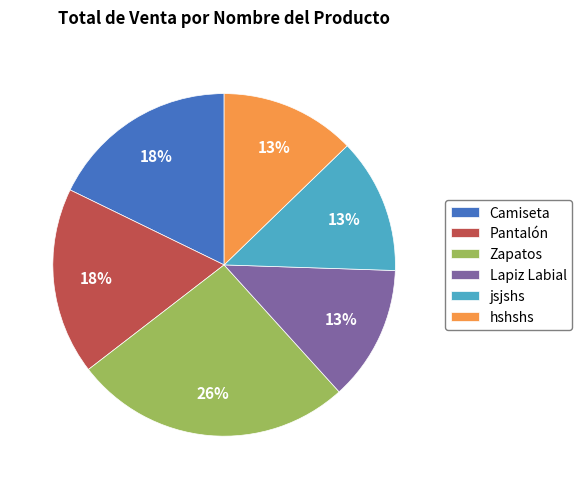

Is it true that Pantalón is 29% of the pie?

False